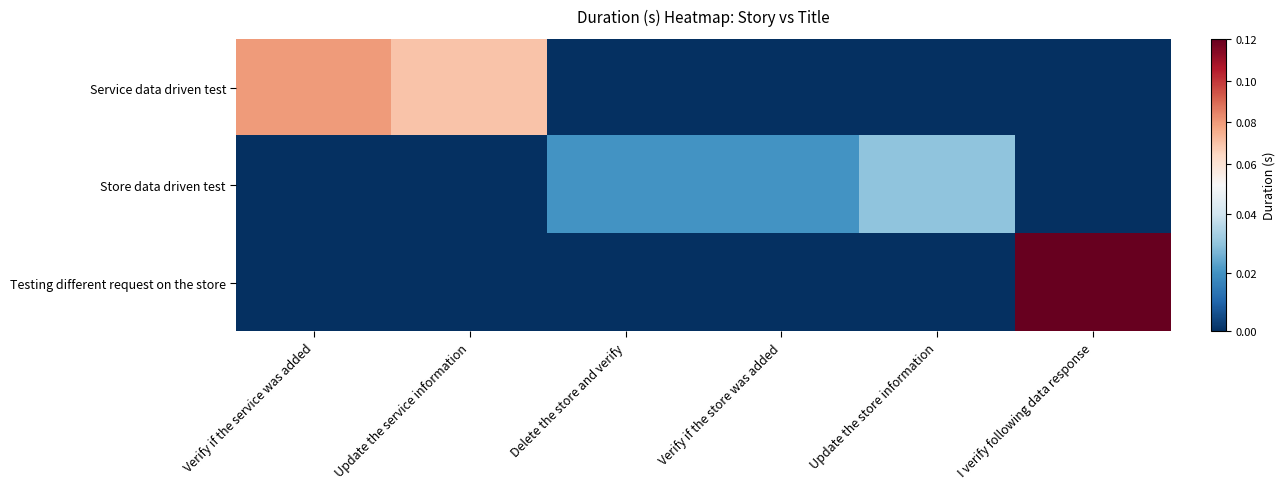

Which label corresponds to the largest value in the chart?

I verify following data response